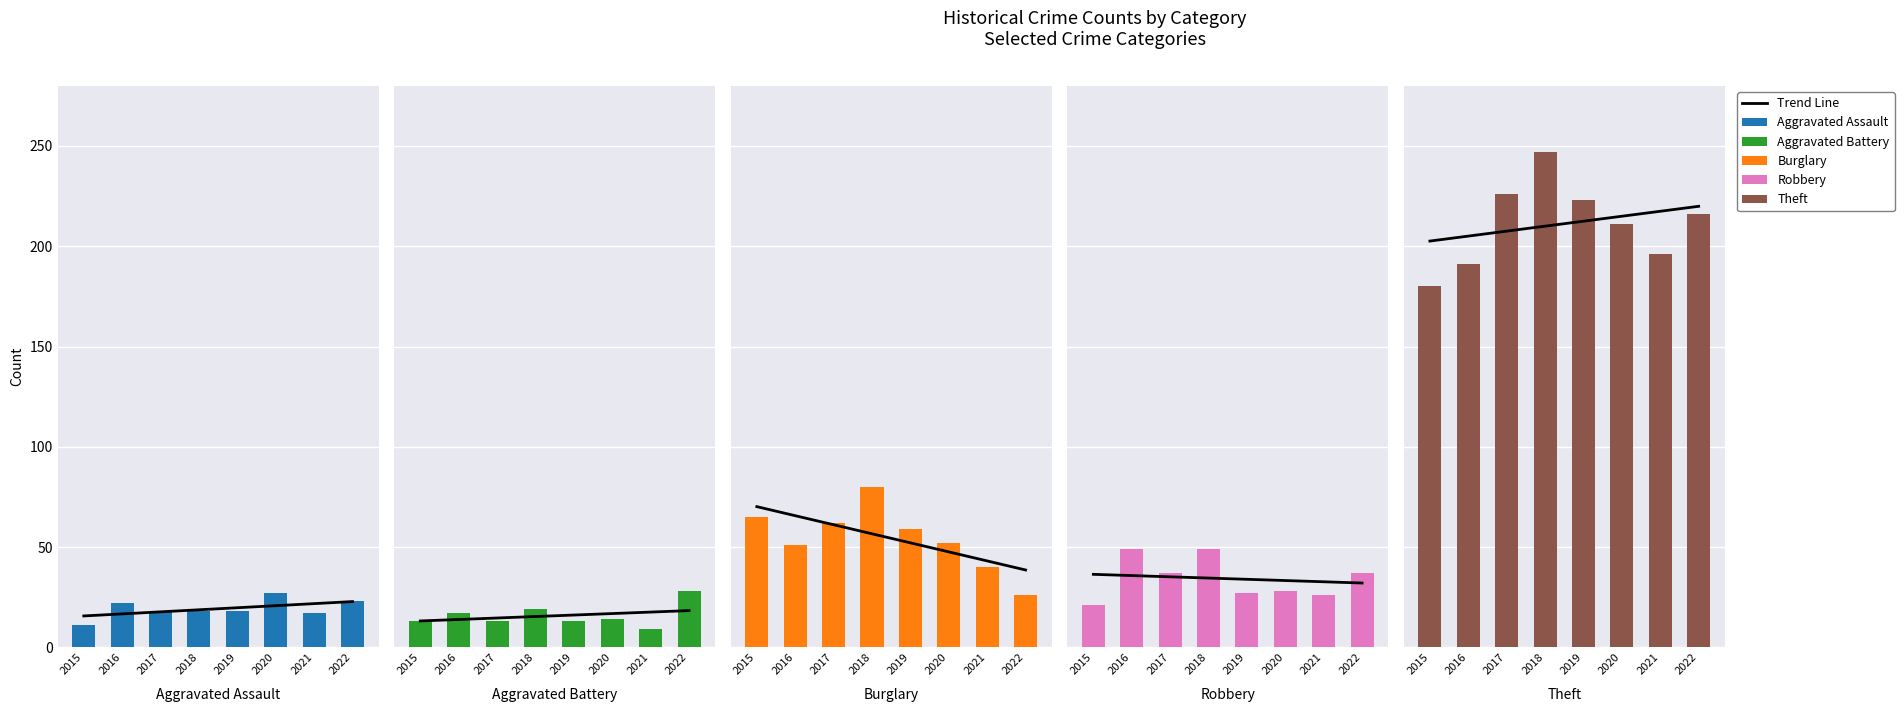

What is the minimum value shown in the chart?

9.0